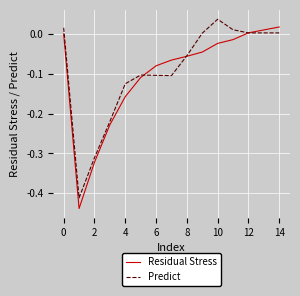

The value of Residual Stress at 12 is 0.0. True or false?

True